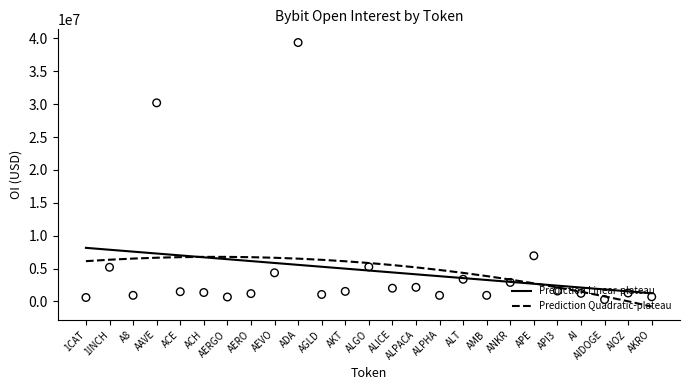

Which series has the largest total across all categories?

Prediction Linear-plateau